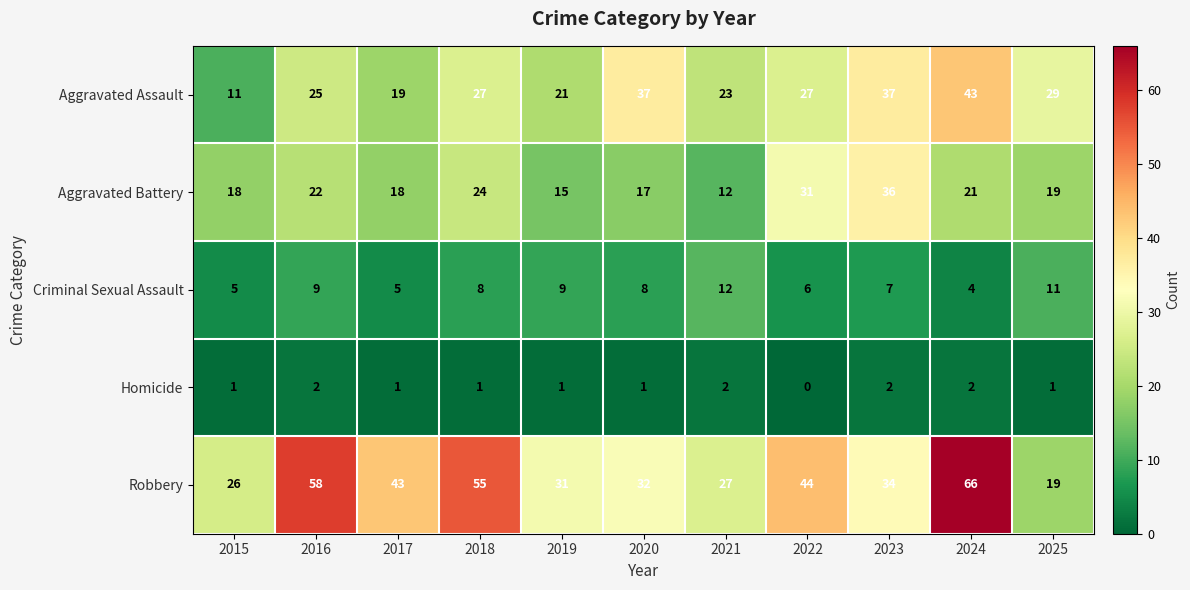

Read the Criminal Sexual Assault value at 2022.

6